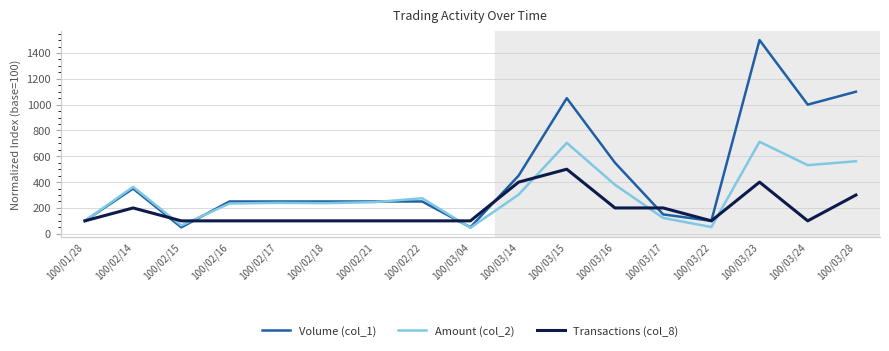

What is the difference between the Volume (col_1) values at 100/02/17 and 100/03/16?

300.0